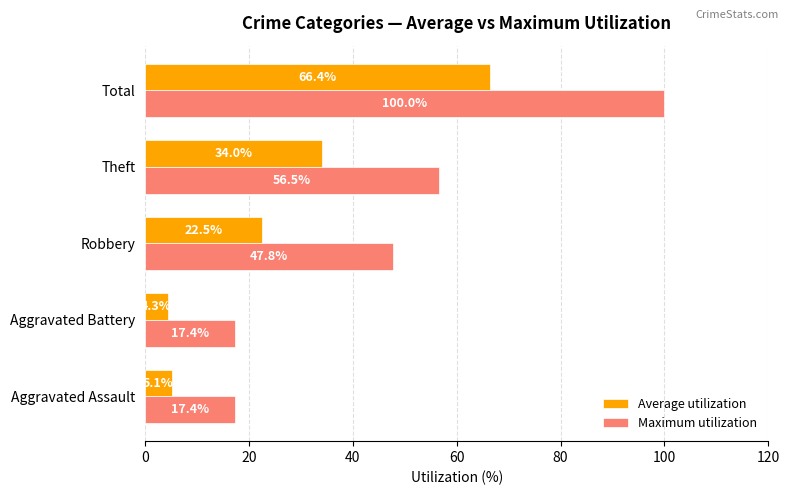

What is the sum of the Maximum utilization values at Aggravated Battery and Aggravated Assault?

34.8